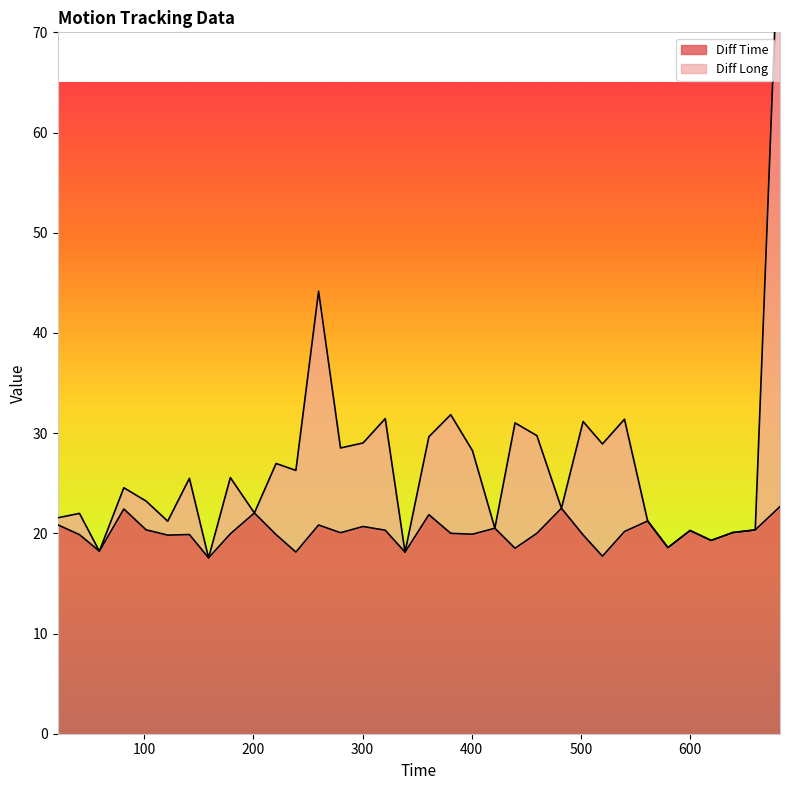

Reading right to left, extract all data points from this chart.

Diff Time: 682.44=22.7	659.76=20.3	639.43=20.1	619.35=19.3	600.06=20.3	579.78=18.6	561.2=21.2	539.97=20.2	519.79=17.7	502.07=19.8	482.23=22.5	459.73=20.0	439.73=18.5	421.23=20.5	400.72=19.9	380.8=20.0	360.8=21.9	338.94=18.1	320.83=20.3	300.52=20.7	279.84=20.1	259.78=20.8	238.96=18.1	220.83=19.9	200.95=22.0	178.93=19.9	158.98=17.6	141.43=19.9	121.55=19.8	101.73=20.4	81.37=22.4	58.94=18.2	40.72=19.9	20.85=20.9
Diff Long: 682.44=83.8	659.76=20.3	639.43=20.1	619.35=19.3	600.06=20.3	579.78=18.6	561.2=21.2	539.97=31.4	519.79=28.9	502.07=31.2	482.23=22.5	459.73=29.8	439.73=31.0	421.23=20.5	400.72=28.2	380.8=31.8	360.8=29.6	338.94=18.1	320.83=31.4	300.52=29.0	279.84=28.5	259.78=44.2	238.96=26.3	220.83=27.0	200.95=22.0	178.93=25.6	158.98=17.6	141.43=25.5	121.55=21.2	101.73=23.2	81.37=24.6	58.94=18.2	40.72=22.0	20.85=21.6